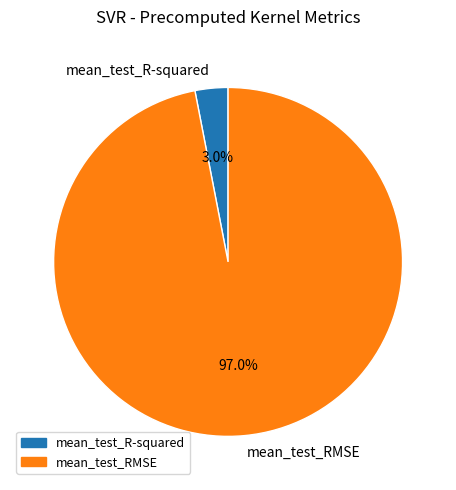

Count the number of slices in the pie.

2